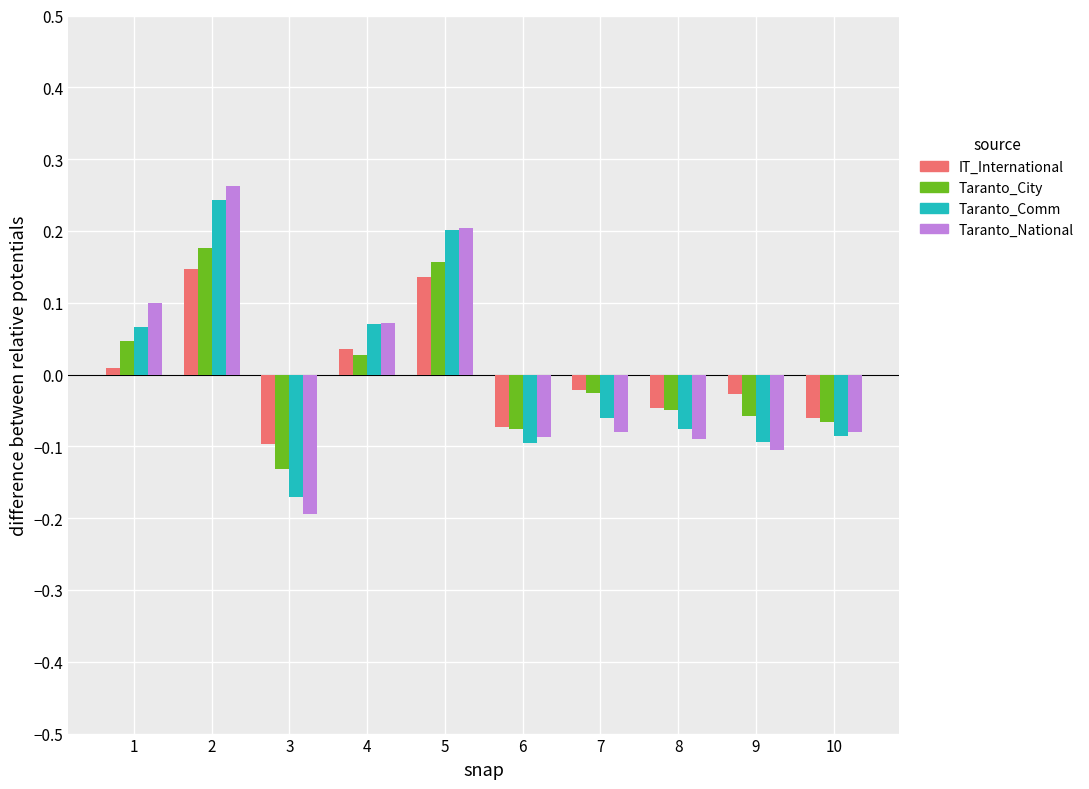

How many distinct data groups are displayed?

4